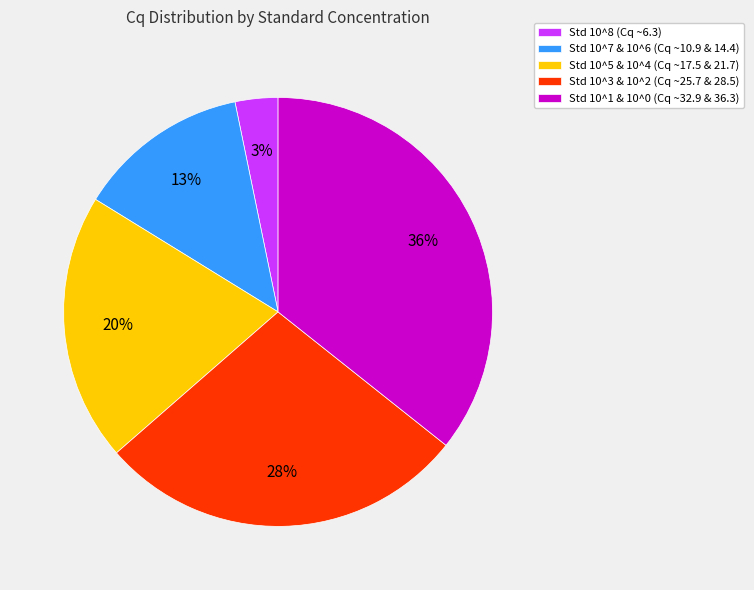

Approximately how many times larger is the value at Std 10^1 & 10^0 (Cq ~32.9 & 36.3) compared to Std 10^3 & 10^2 (Cq ~25.7 & 28.5)?

1.3